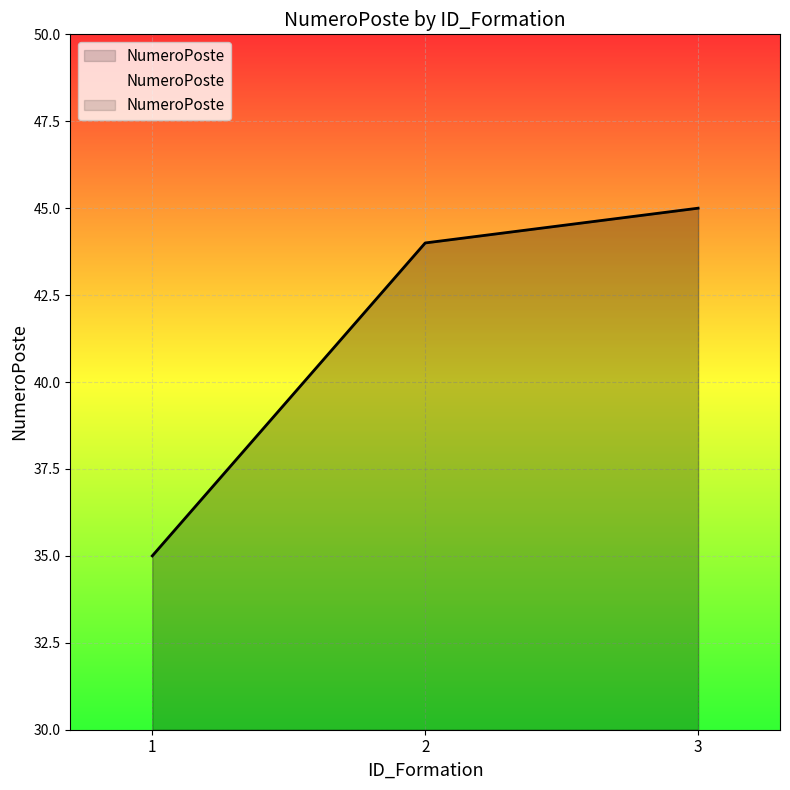

How many categories are shown in the chart?

3